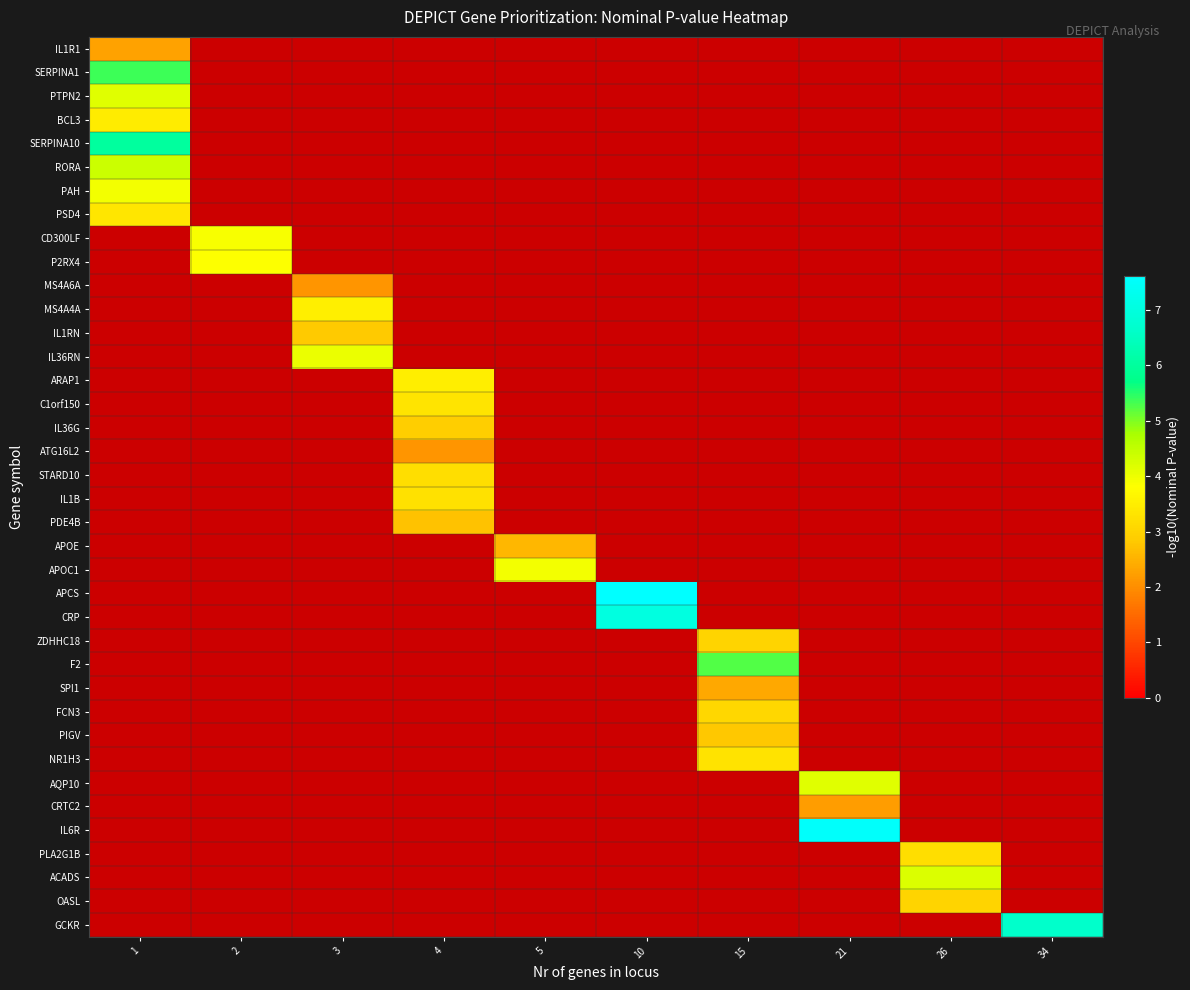

What is the greatest value displayed?

7.6